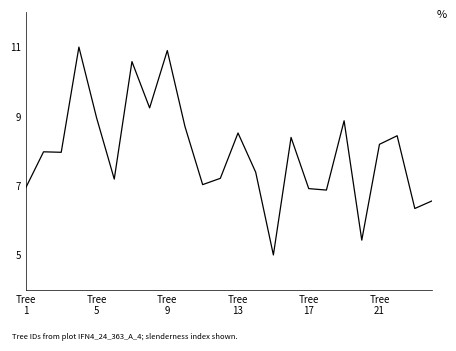

What is the minimum value shown in the chart?

5.0